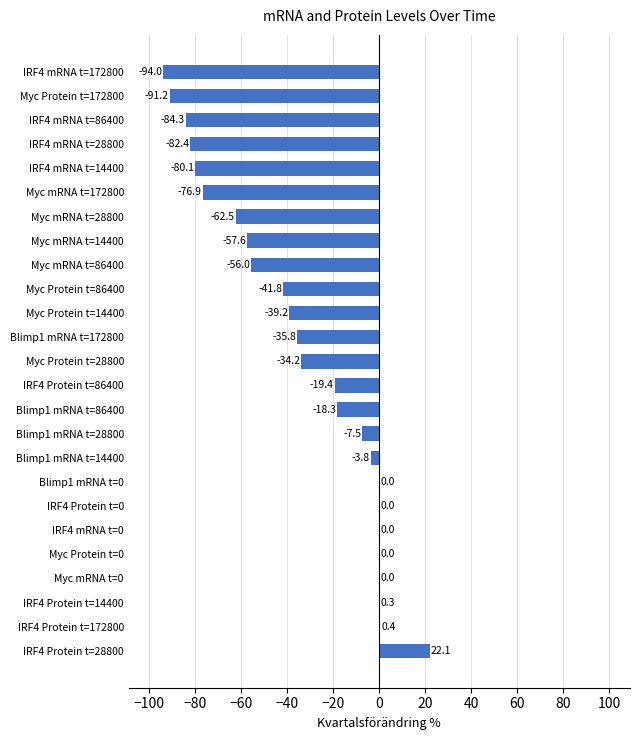

What is the greatest value displayed?

22.1